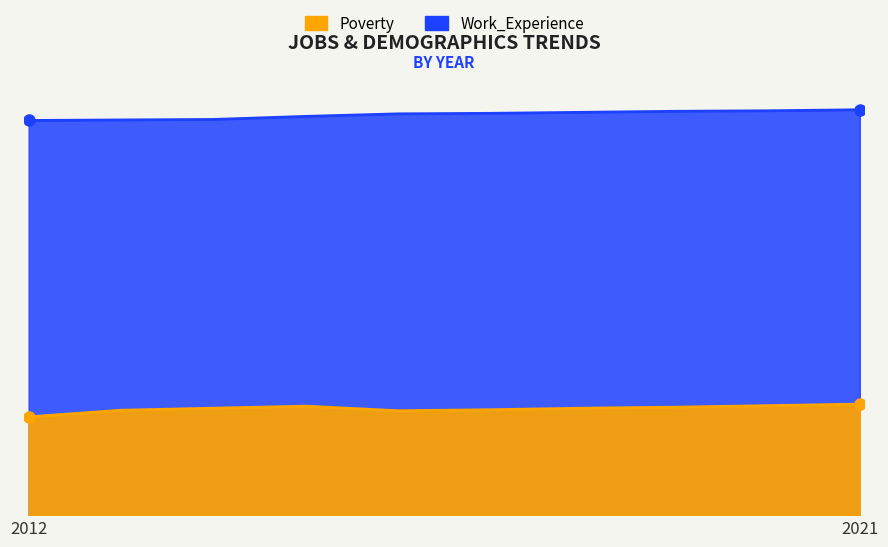

How many data points in Poverty are less than 210?

4